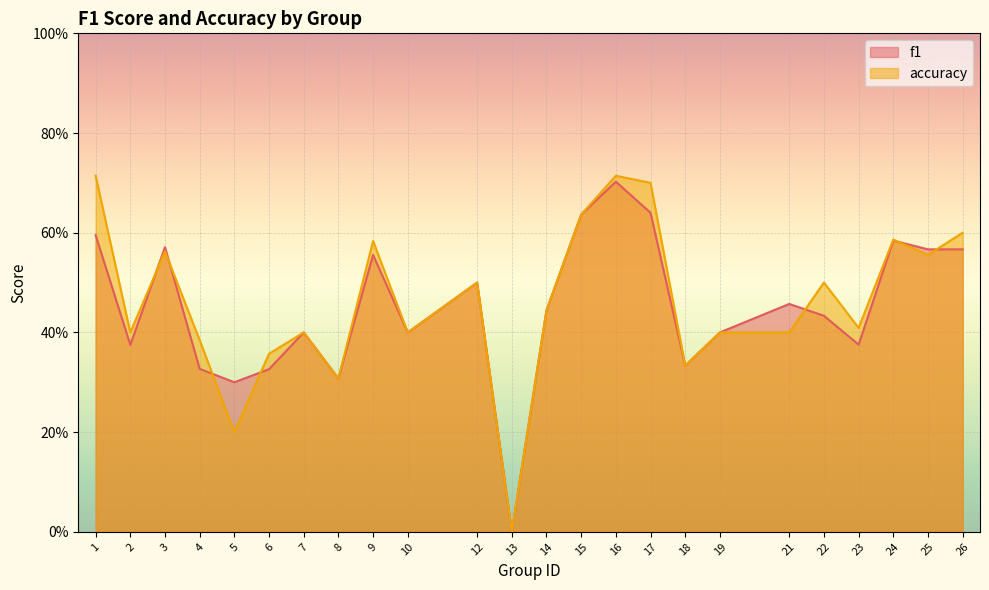

The value of f1 at 19 is 0.6. True or false?

False